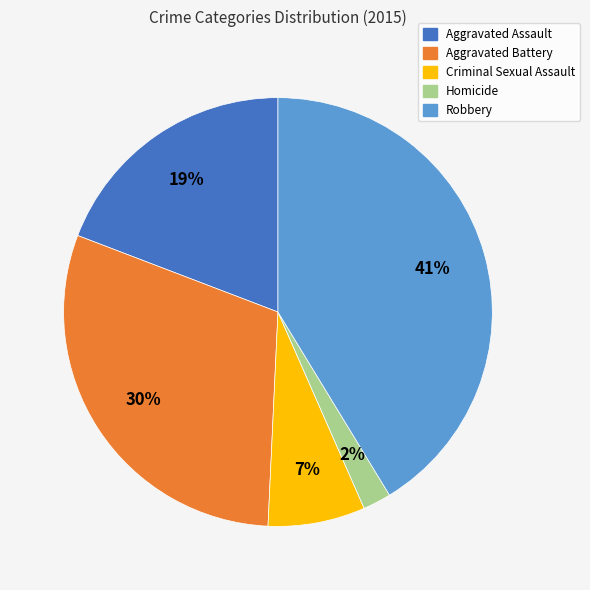

Is there any slice that represents more than half of the pie?

No